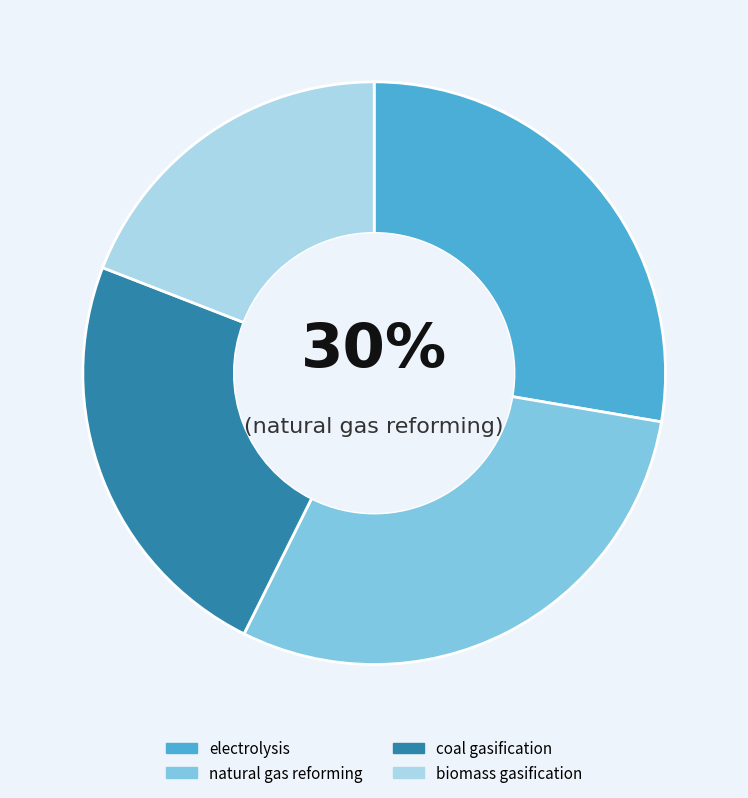

How many segments does this pie chart have?

4